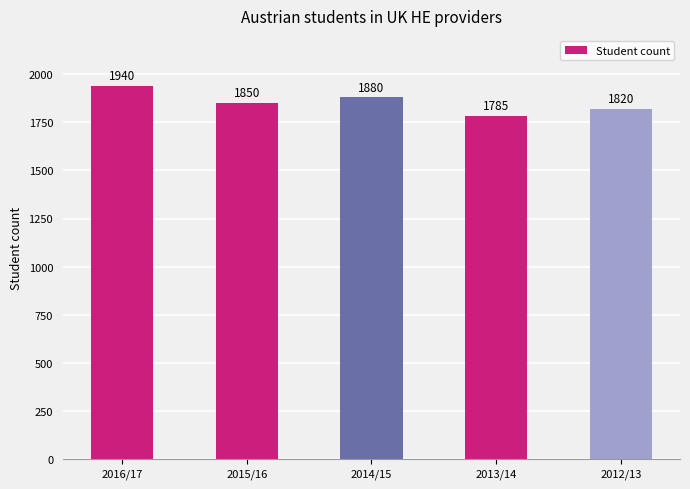

What value does the data have at 2015/16, to the nearest 5?

1850